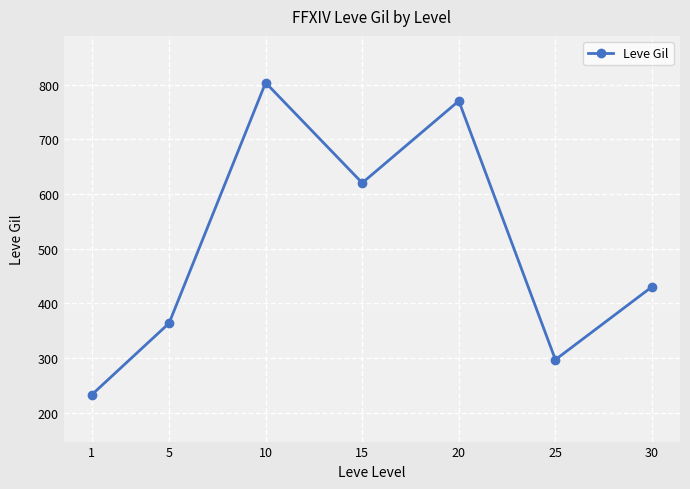

What is the value of the 4th point from the left?

620.0